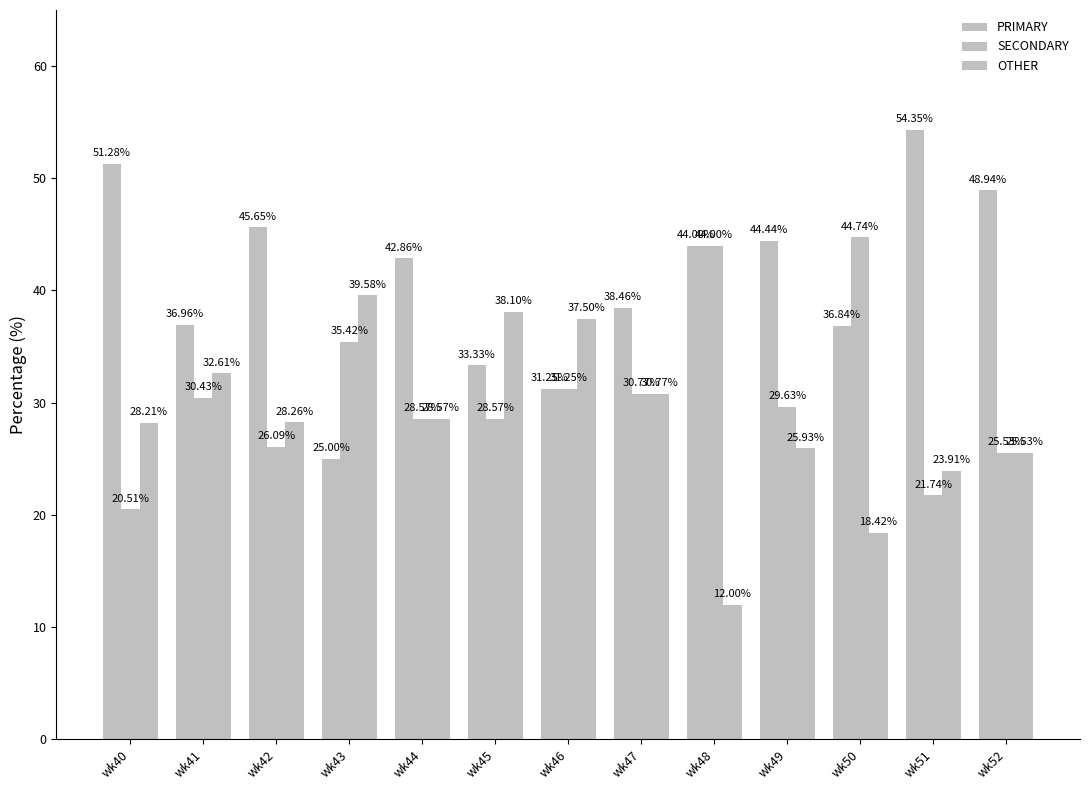

At which category is the sum across all series the highest?

wk41